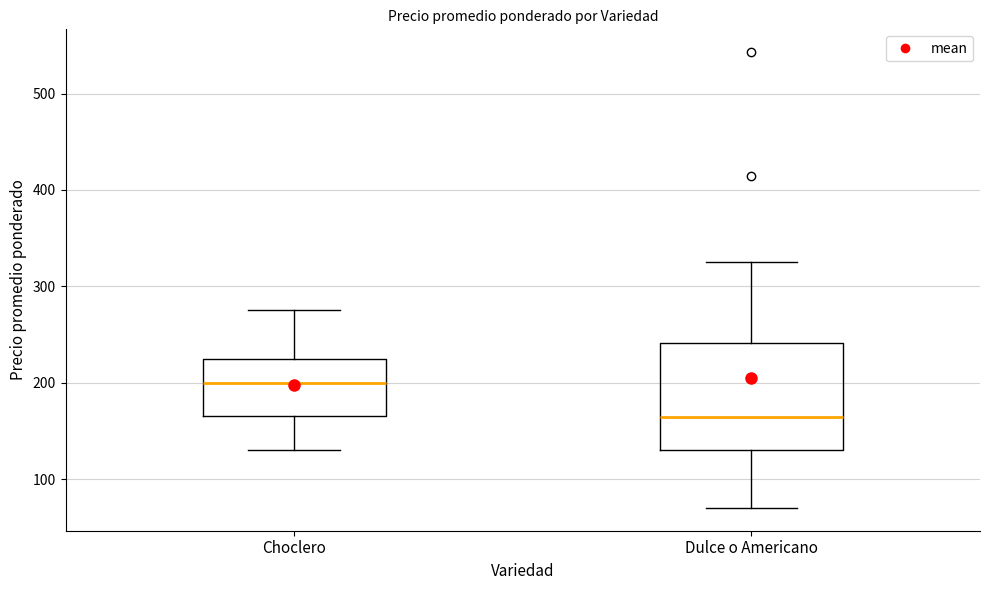

Comparing the boxes themselves (not the whiskers), which one is the tallest?

Dulce o Americano